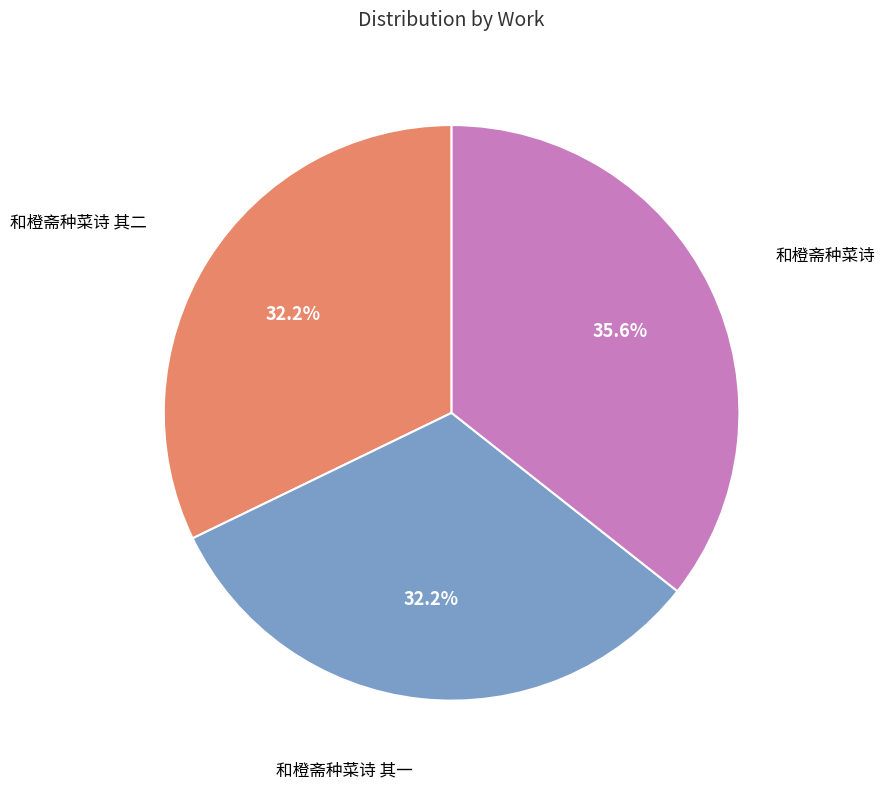

Does any single category account for the majority?

No